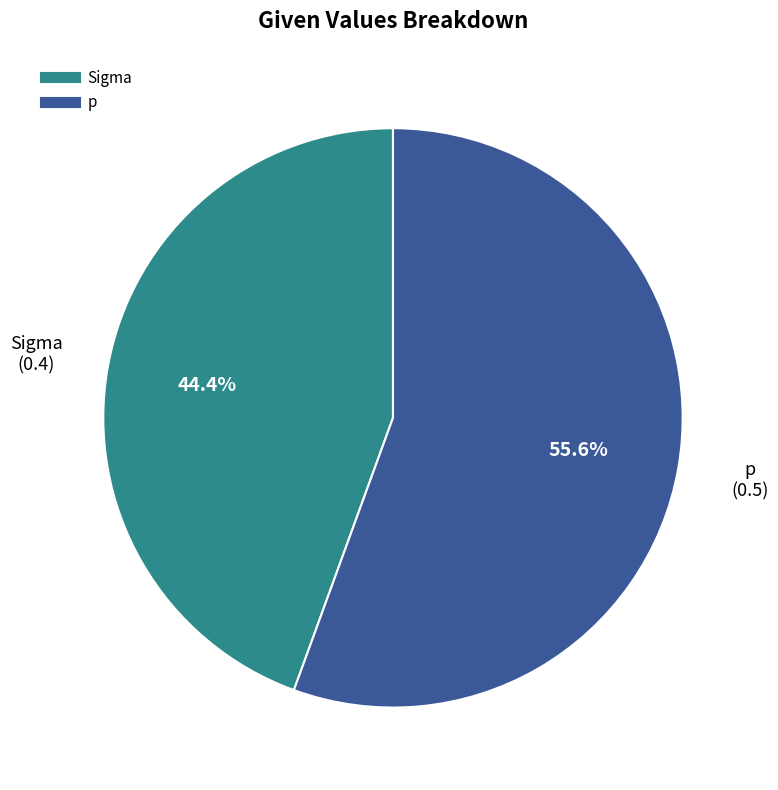

Which slice is the smallest?

Sigma